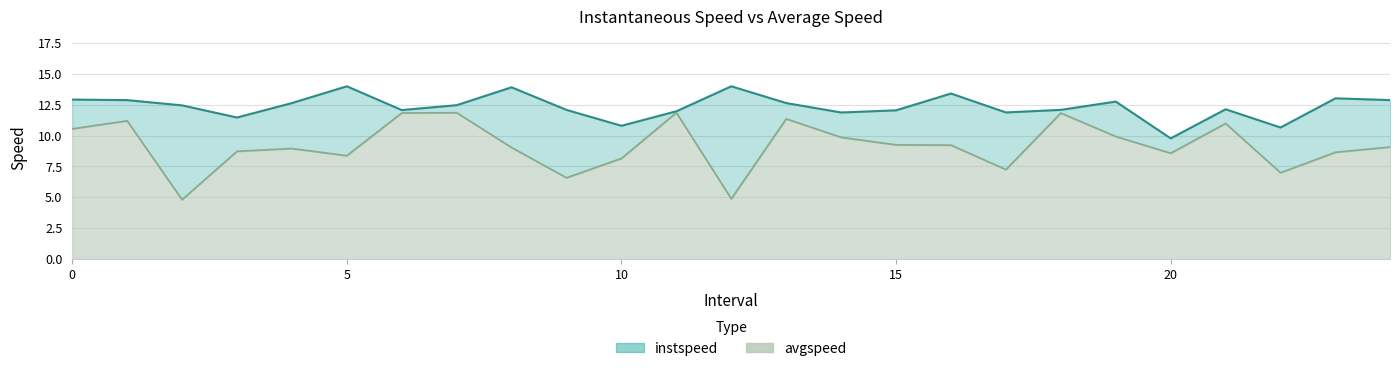

True or false: avgspeed and instspeed cross at least once.

False